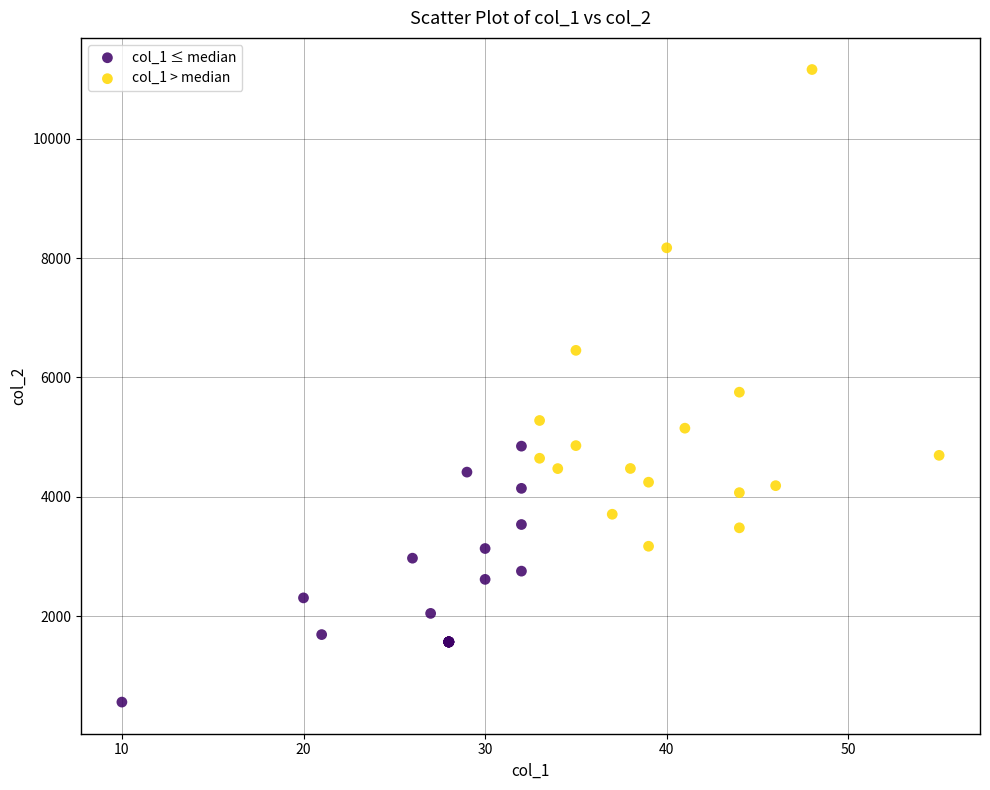

Which series has the widest spread of Y values?

col_1 > median